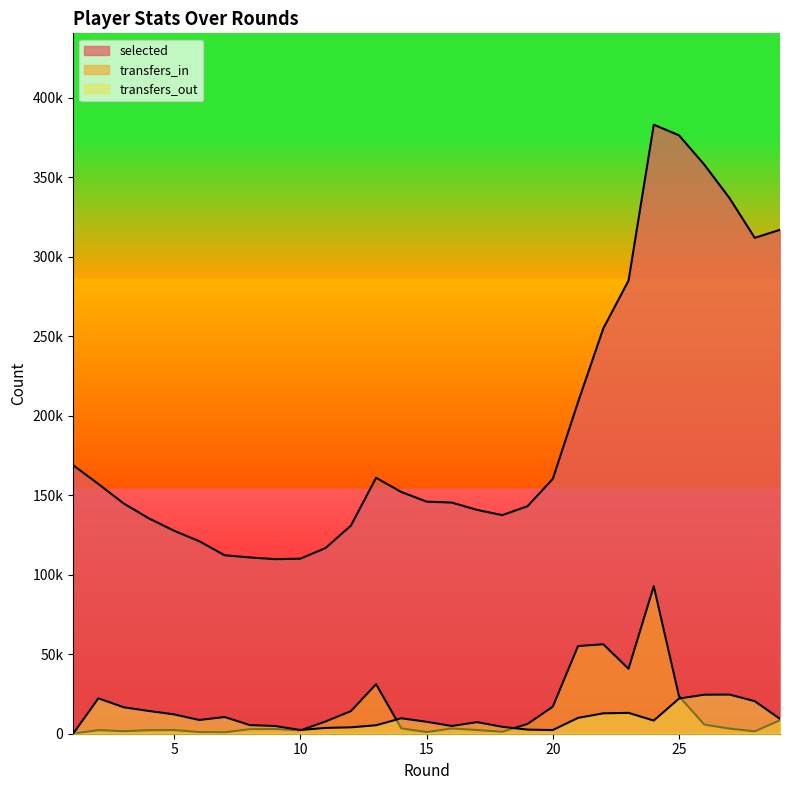

Reading left to right, what are all the values shown in this chart?

selected: 168877	157064	144821	135423	127637	121030	112221	110852	109774	110079	116794	130830	160940	152008	145955	145353	140752	137469	143080	160263	208547	254868	284942	382993	376313	357890	336817	311848	316901
transfers_in: 0	2285	1588	2223	2311	1040	888	2873	2935	2065	7714	14183	31141	3354	1055	3306	2311	1246	6158	16991	55128	56262	40863	92799	23575	5775	3201	1502	8453
transfers_out: 0	22271	16640	14293	12146	8626	10491	5426	4846	2321	3657	4019	5315	9700	7504	4846	7270	4335	2581	2307	9954	12829	13113	8275	22085	24541	24612	20463	9332